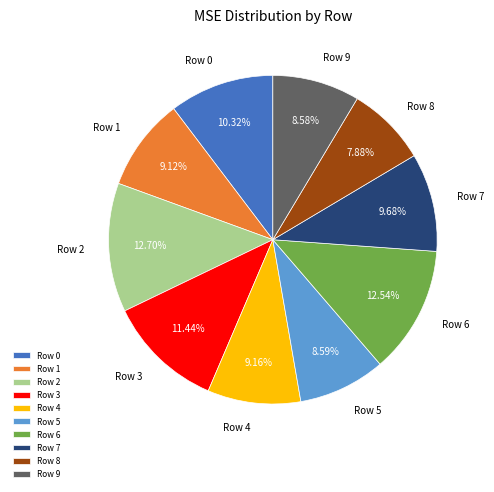

How many slices are in this pie chart?

10